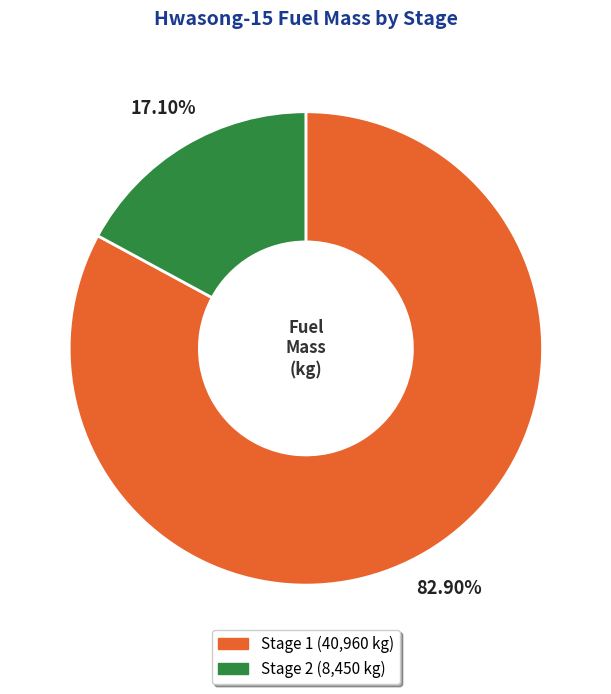

What percentage is the Stage 1 slice, to the nearest percent?

83%